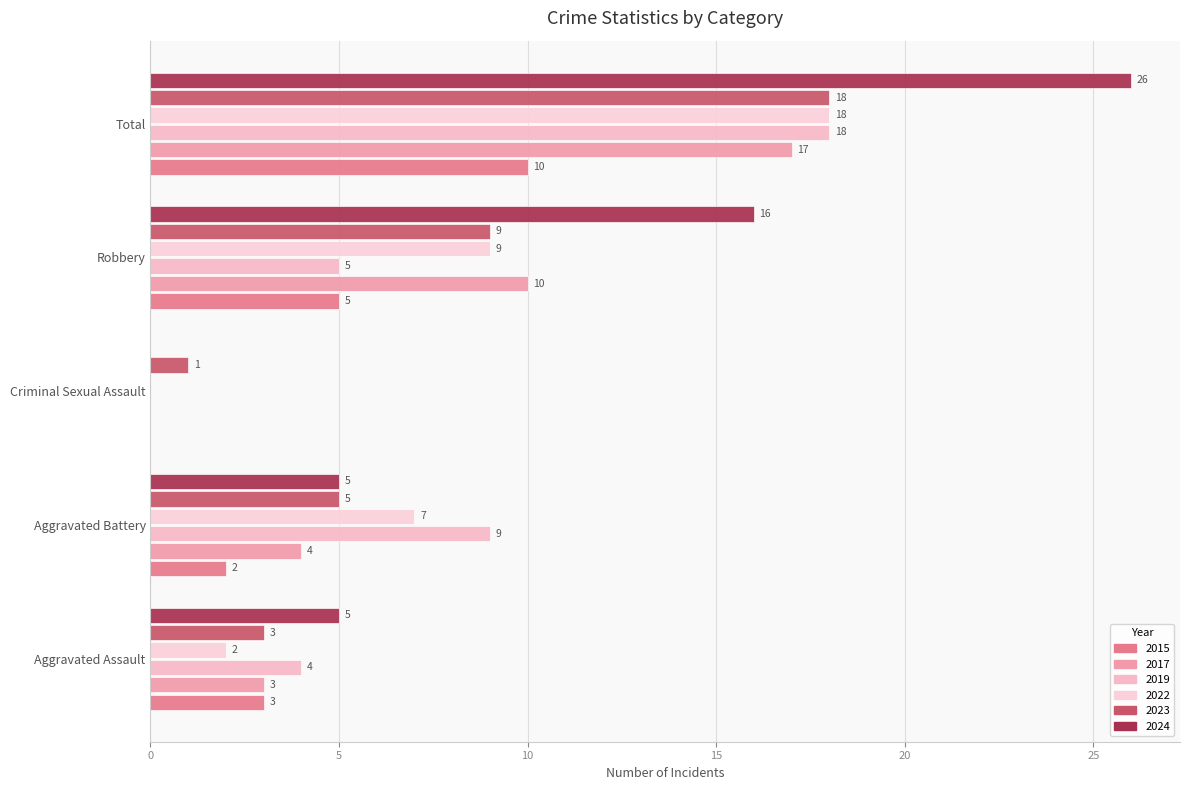

Reading left to right, list all the values displayed in this chart.

2015: Aggravated Assault=3	Aggravated Battery=2	Criminal Sexual Assault=0	Robbery=5	Total=10
2017: Aggravated Assault=3	Aggravated Battery=4	Criminal Sexual Assault=0	Robbery=10	Total=17
2019: Aggravated Assault=4	Aggravated Battery=9	Criminal Sexual Assault=0	Robbery=5	Total=18
2022: Aggravated Assault=2	Aggravated Battery=7	Criminal Sexual Assault=0	Robbery=9	Total=18
2023: Aggravated Assault=3	Aggravated Battery=5	Criminal Sexual Assault=1	Robbery=9	Total=18
2024: Aggravated Assault=5	Aggravated Battery=5	Criminal Sexual Assault=0	Robbery=16	Total=26